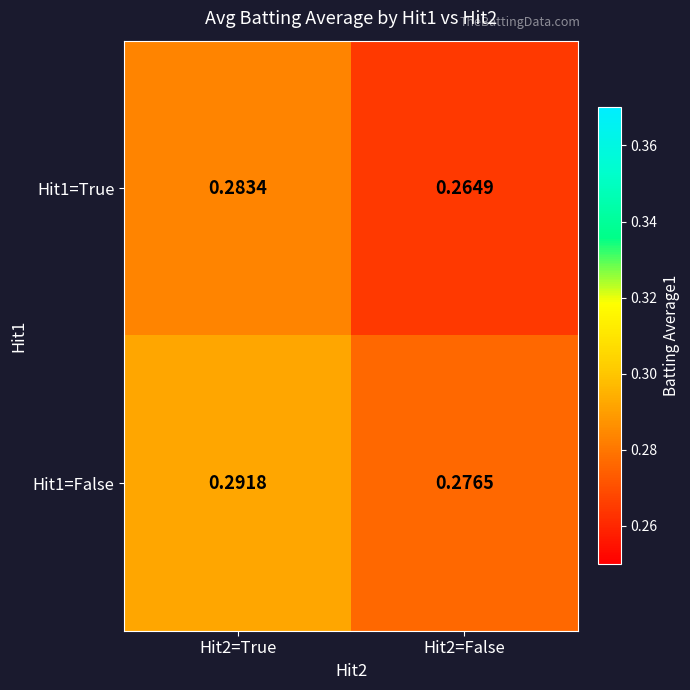

Is the value of Hit1=True at Hit2=False greater than the value of Hit1=False at Hit2=False?

No